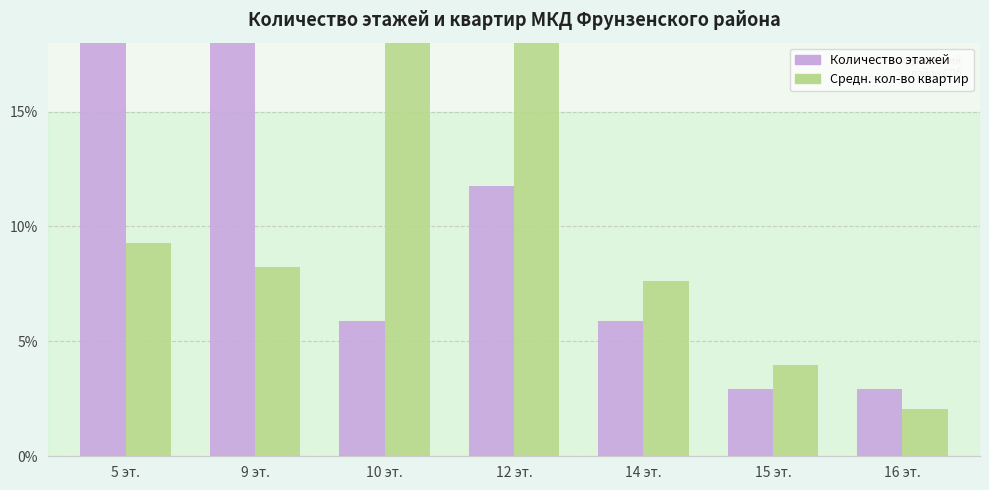

What is the total value across all series at 14 эт.?

13.5